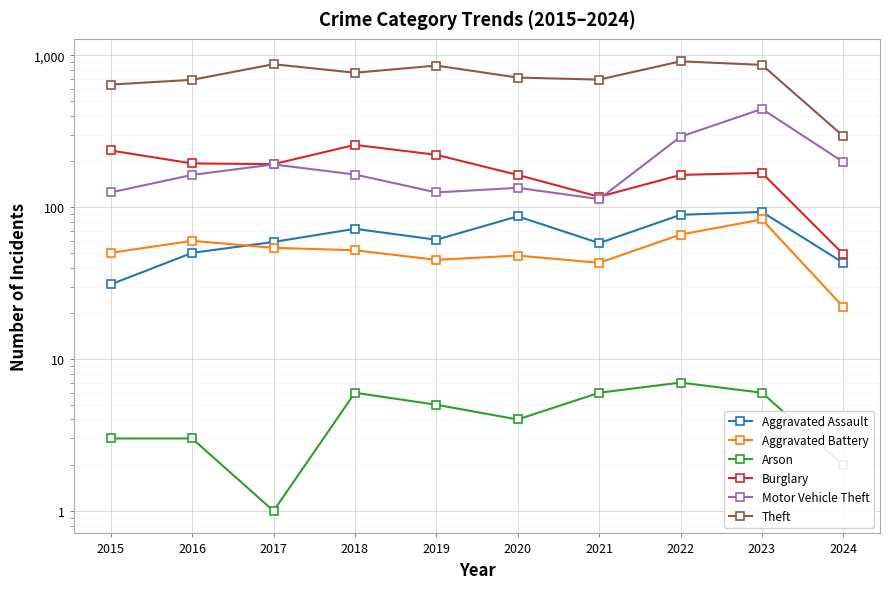

What is the average value of the Motor Vehicle Theft series?

195